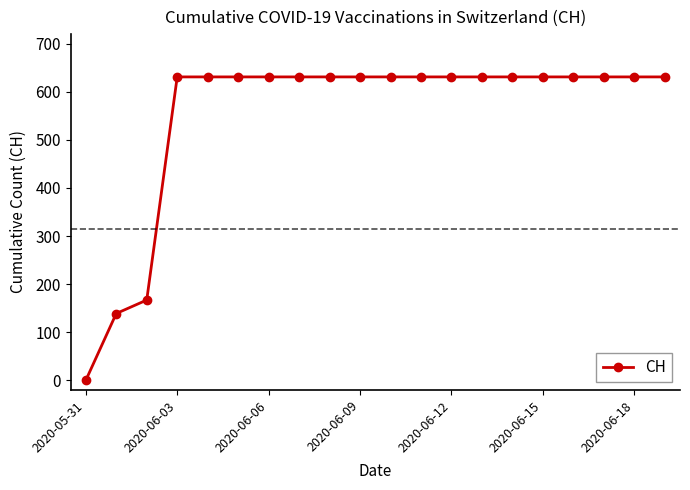

What is the average value?

552